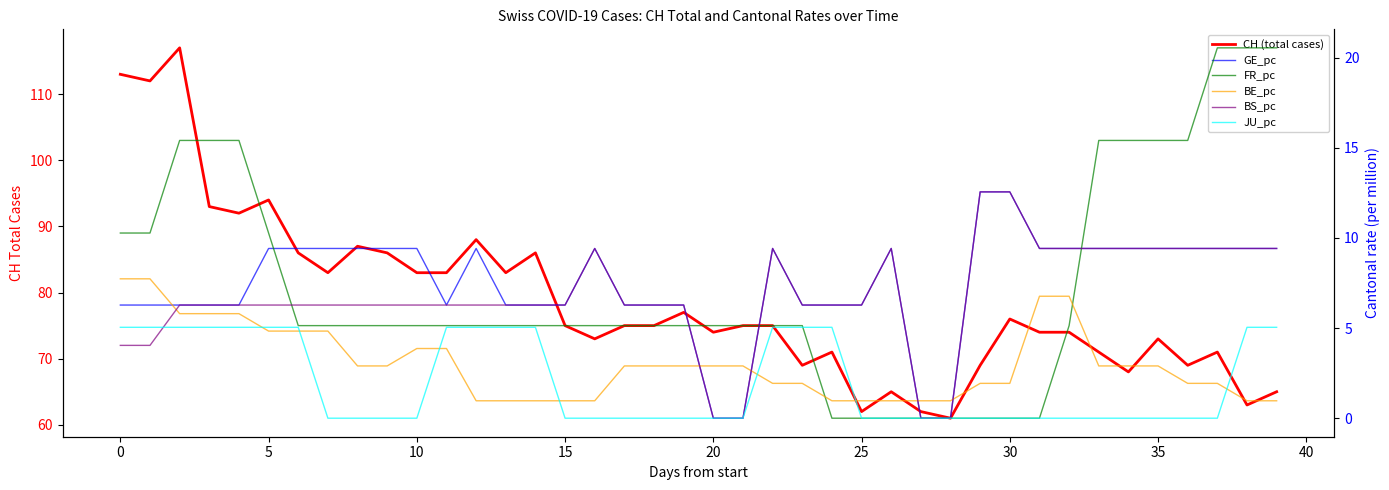

What are all the series names shown in the legend?

CH (total cases), GE_pc, FR_pc, BE_pc, BS_pc, JU_pc